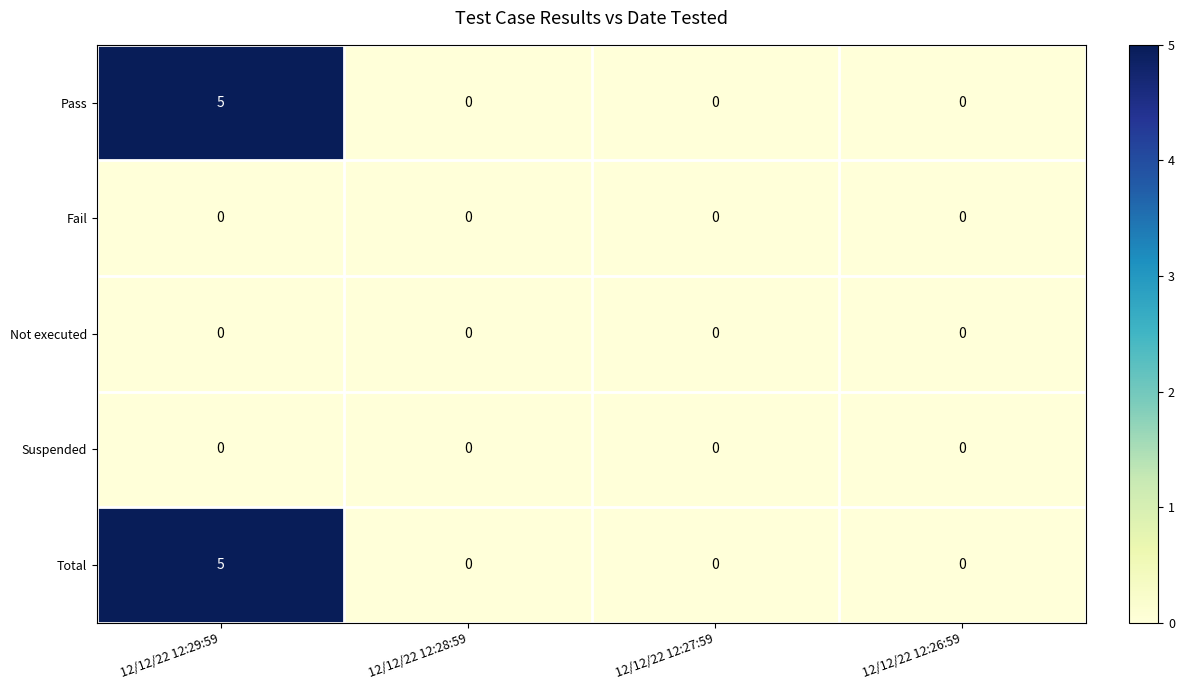

Reading left to right, transcribe all the data shown in this chart.

Pass: 12/12/22 12:29:59=5	12/12/22 12:28:59=0	12/12/22 12:27:59=0	12/12/22 12:26:59=0
Fail: 12/12/22 12:29:59=0	12/12/22 12:28:59=0	12/12/22 12:27:59=0	12/12/22 12:26:59=0
Not executed: 12/12/22 12:29:59=0	12/12/22 12:28:59=0	12/12/22 12:27:59=0	12/12/22 12:26:59=0
Suspended: 12/12/22 12:29:59=0	12/12/22 12:28:59=0	12/12/22 12:27:59=0	12/12/22 12:26:59=0
Total: 12/12/22 12:29:59=5	12/12/22 12:28:59=0	12/12/22 12:27:59=0	12/12/22 12:26:59=0